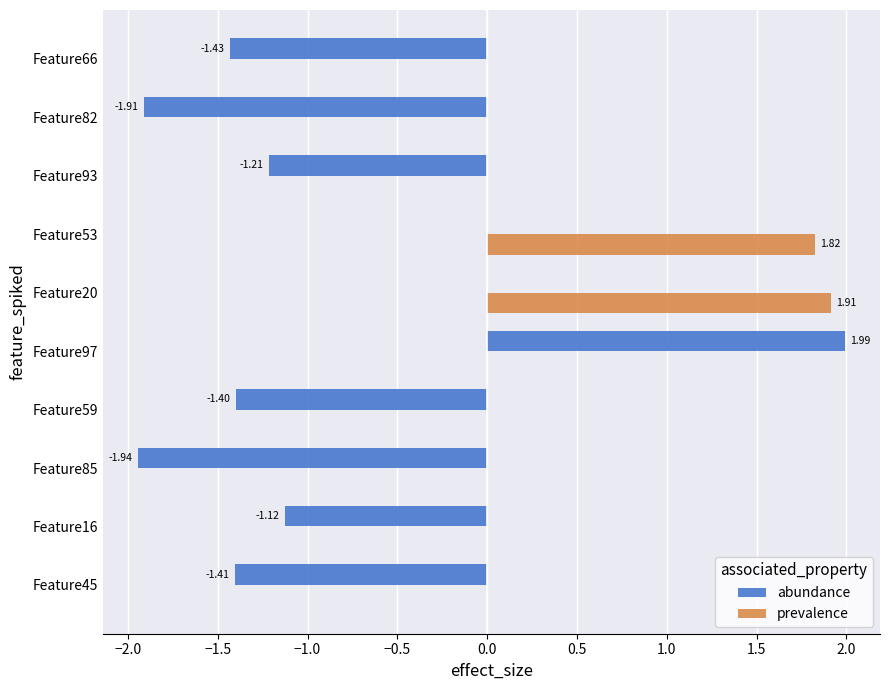

Is the value of abundance at Feature93 greater than the value of prevalence at Feature59?

No